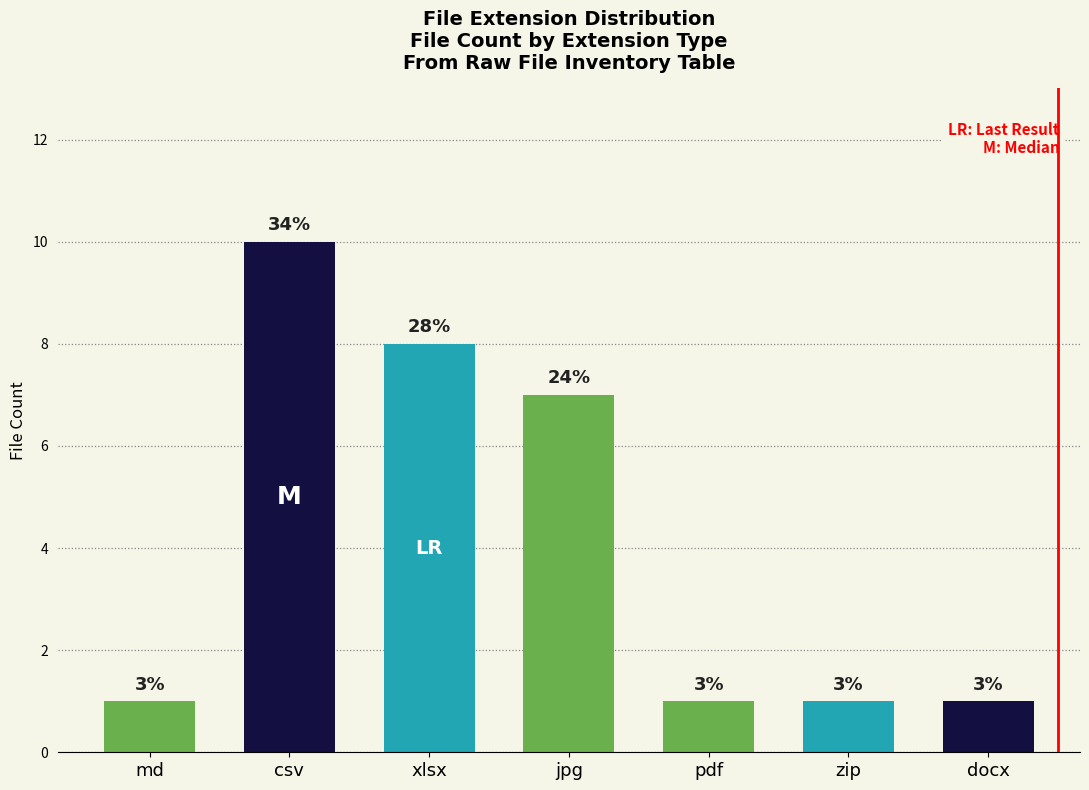

What is the label of the 7th bar from the left?

docx